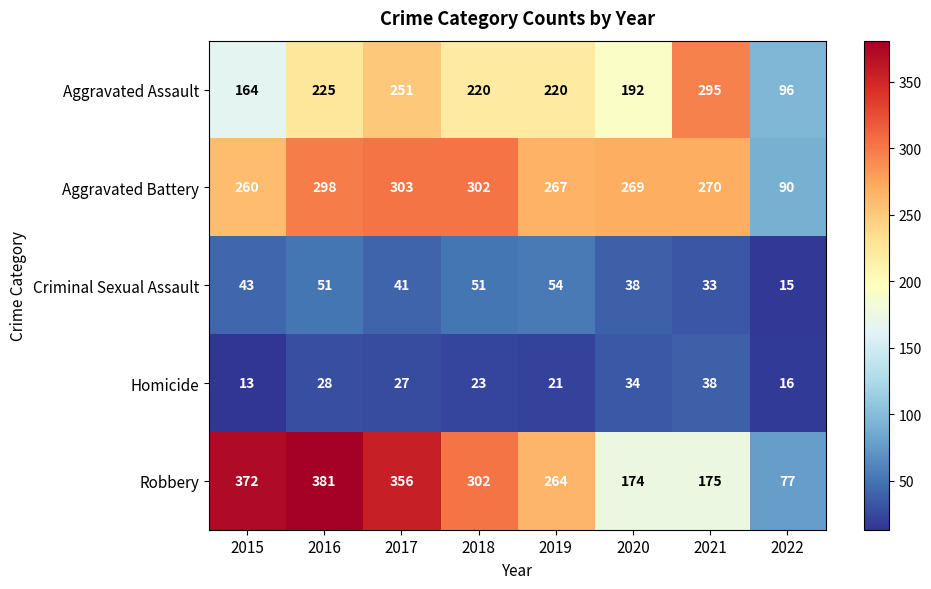

What is the sum of the Aggravated Battery values at 2022 and 2016?

388